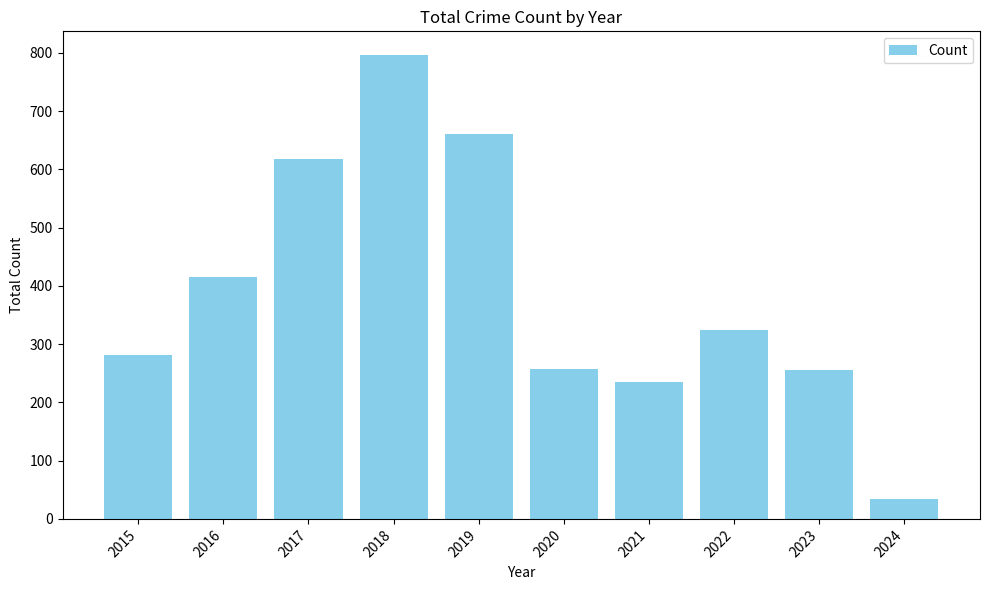

What is the change in value from 2015 to 2022?

+42